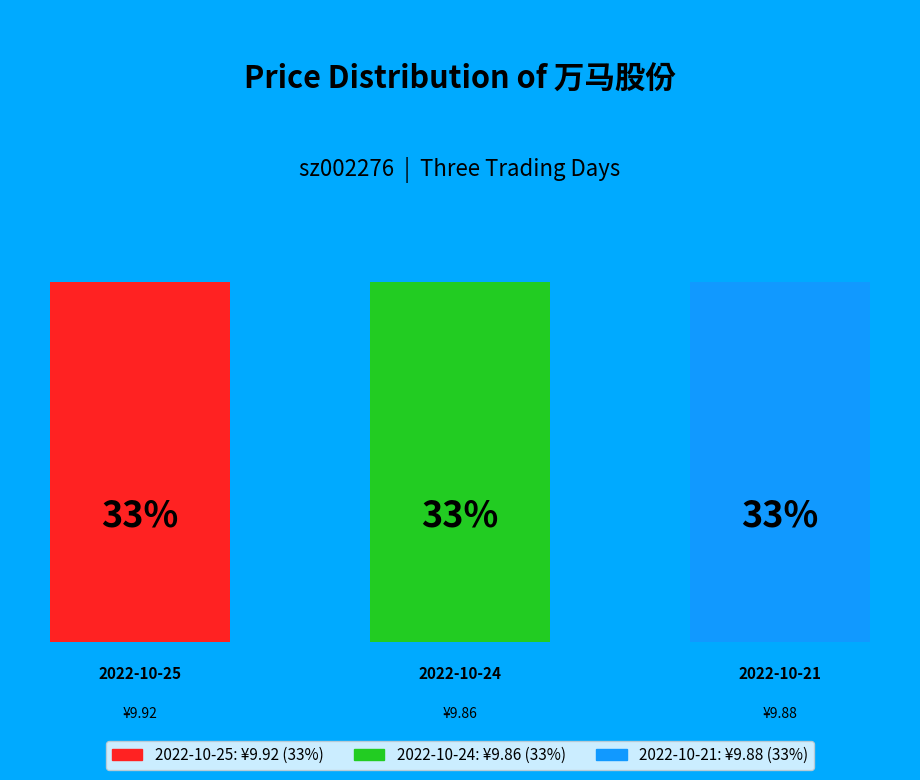

How much of the chart is everything except 2022-10-25?

66.6%